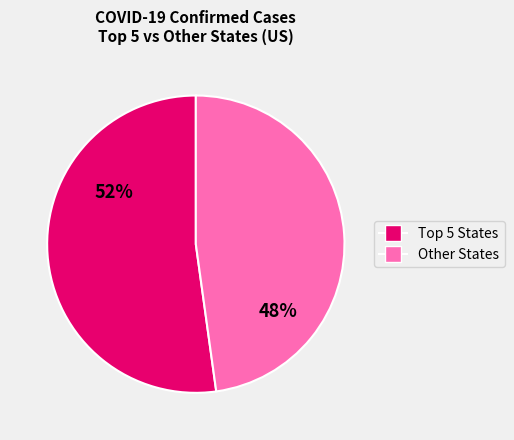

Does any single category account for the majority?

Yes